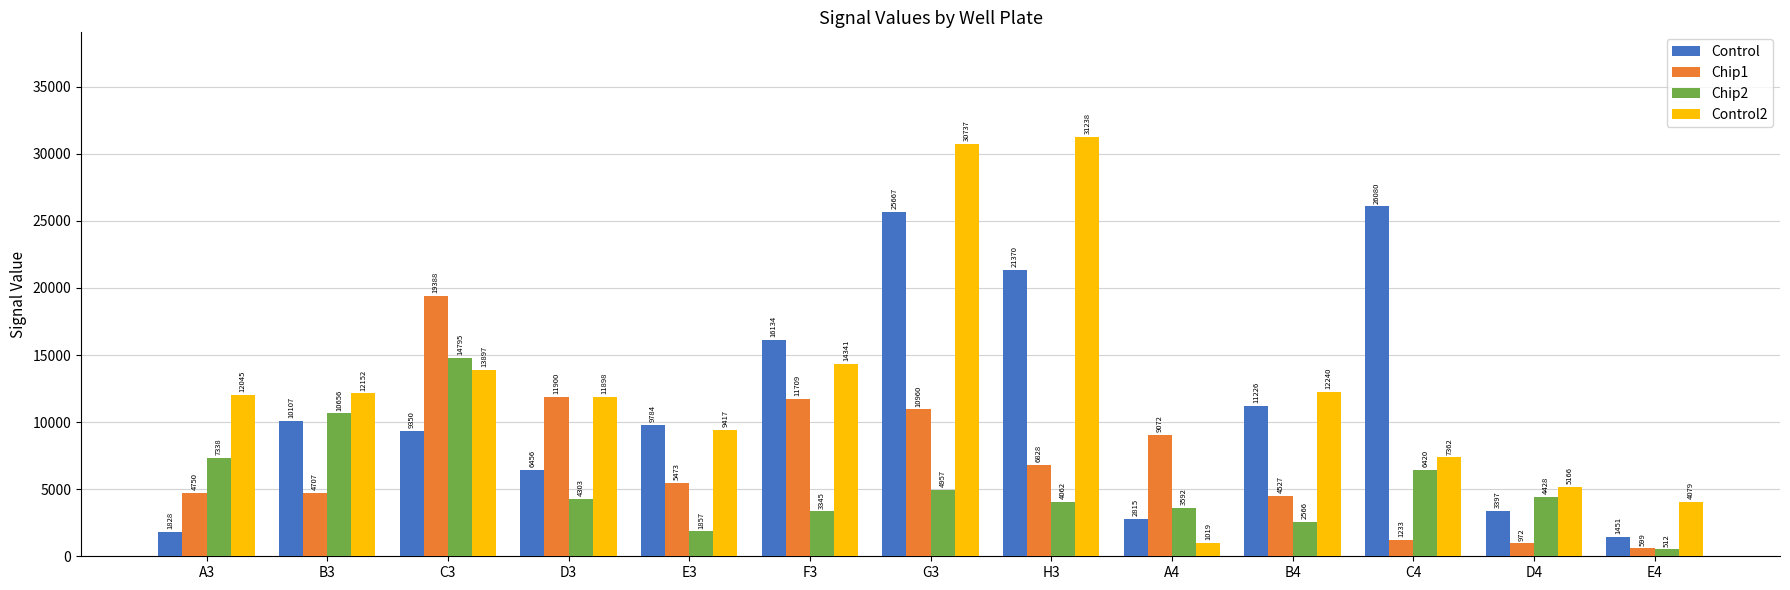

Which series has the largest range (max minus min)?

Control2